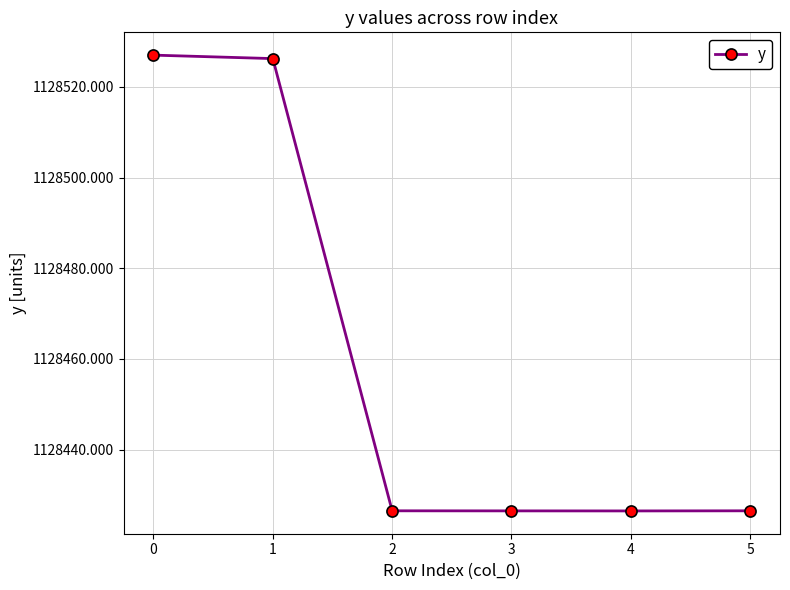

What is the difference between the maximum and minimum values?

100.5